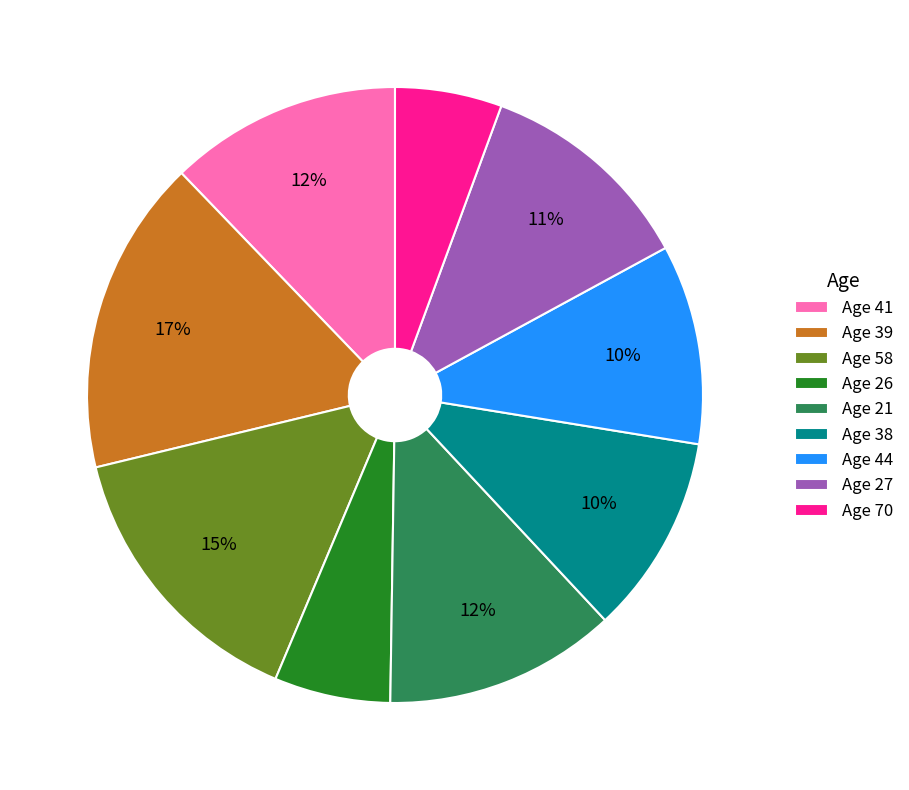

Between Age 39 and Age 27, which is larger?

Age 39